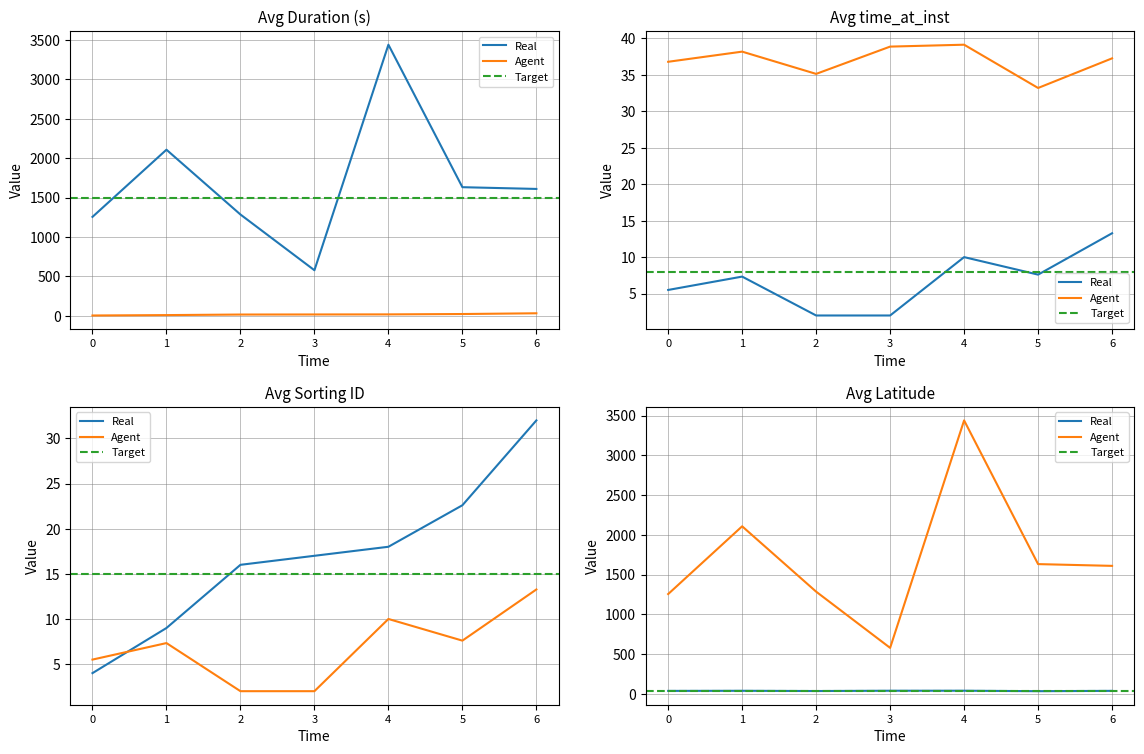

True or false: Avg time_at_inst and Avg Latitude intersect in this chart.

False